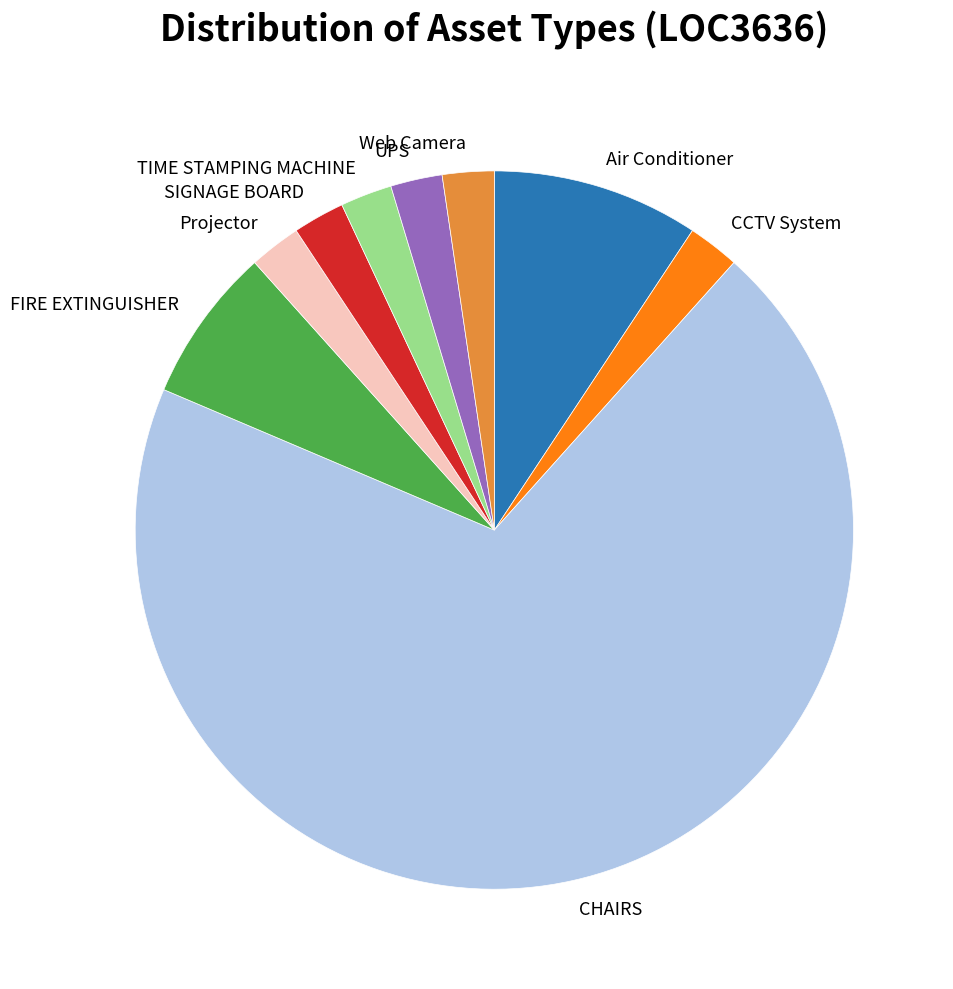

Which category has the biggest portion of the pie?

CHAIRS